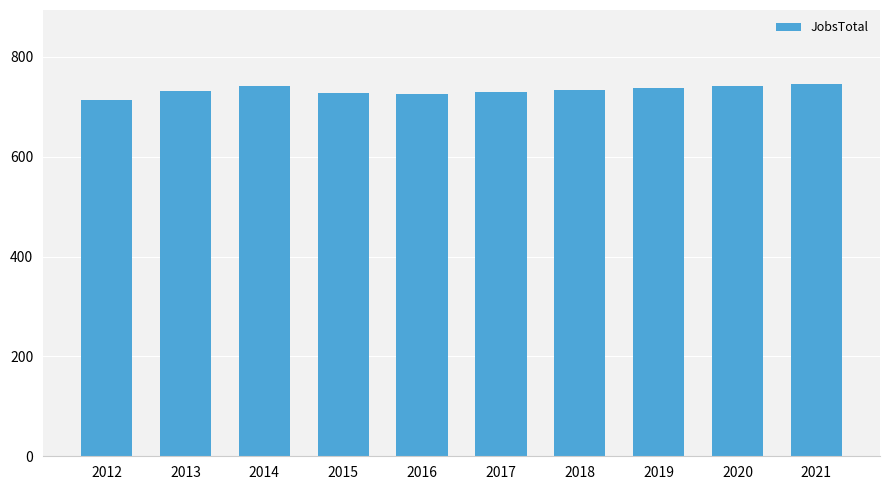

What is the minimum value shown in the chart?

713